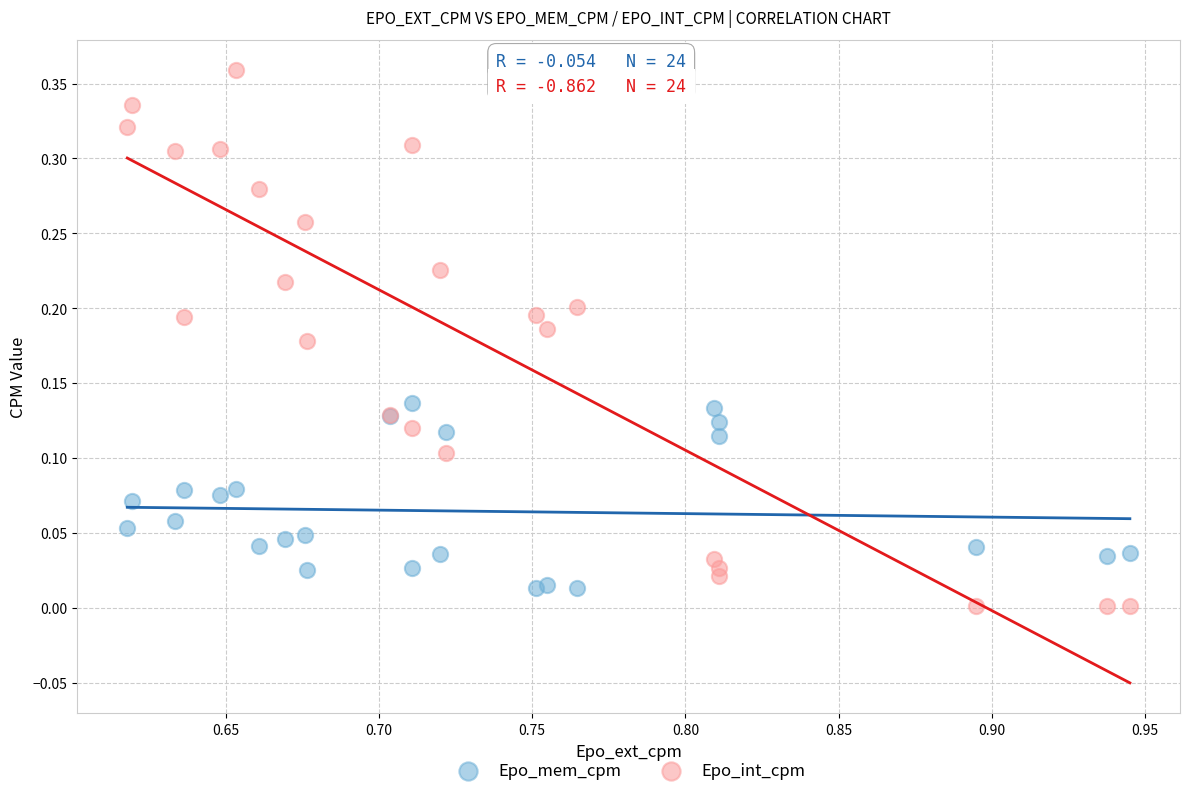

Which series contains the highest Y value?

Epo_int_cpm